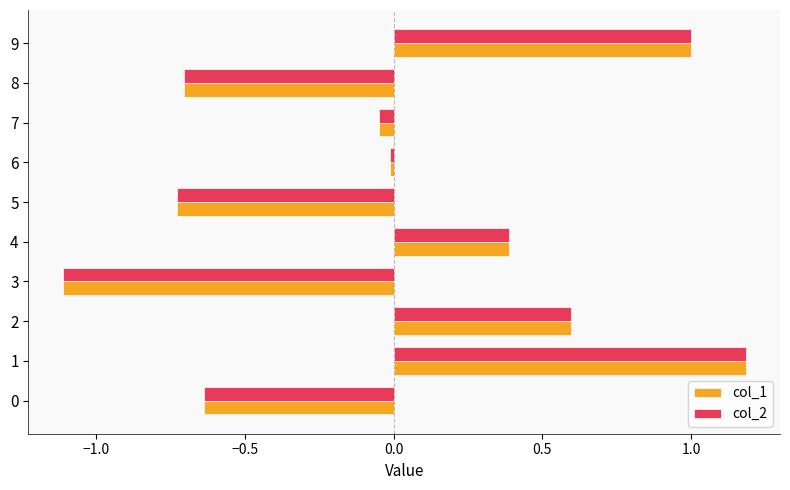

Is the value of col_1 at 4 greater than the value of col_2 at 1?

No